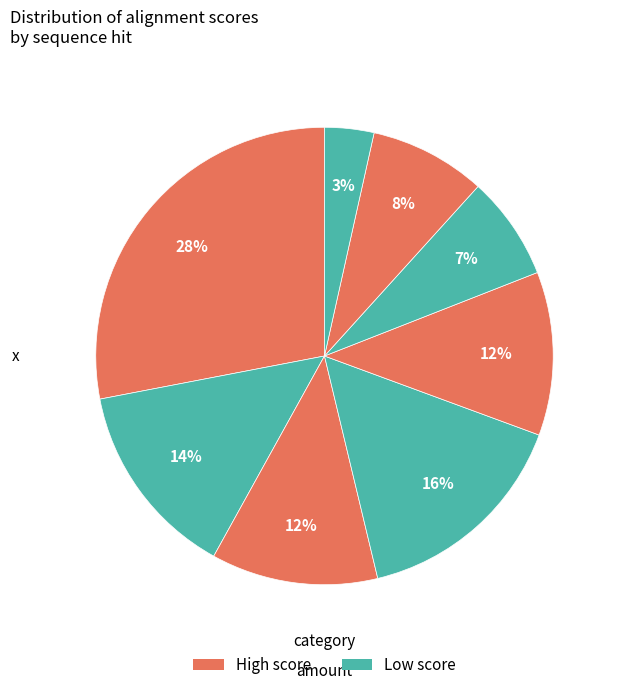

Count the number of slices in the pie.

8